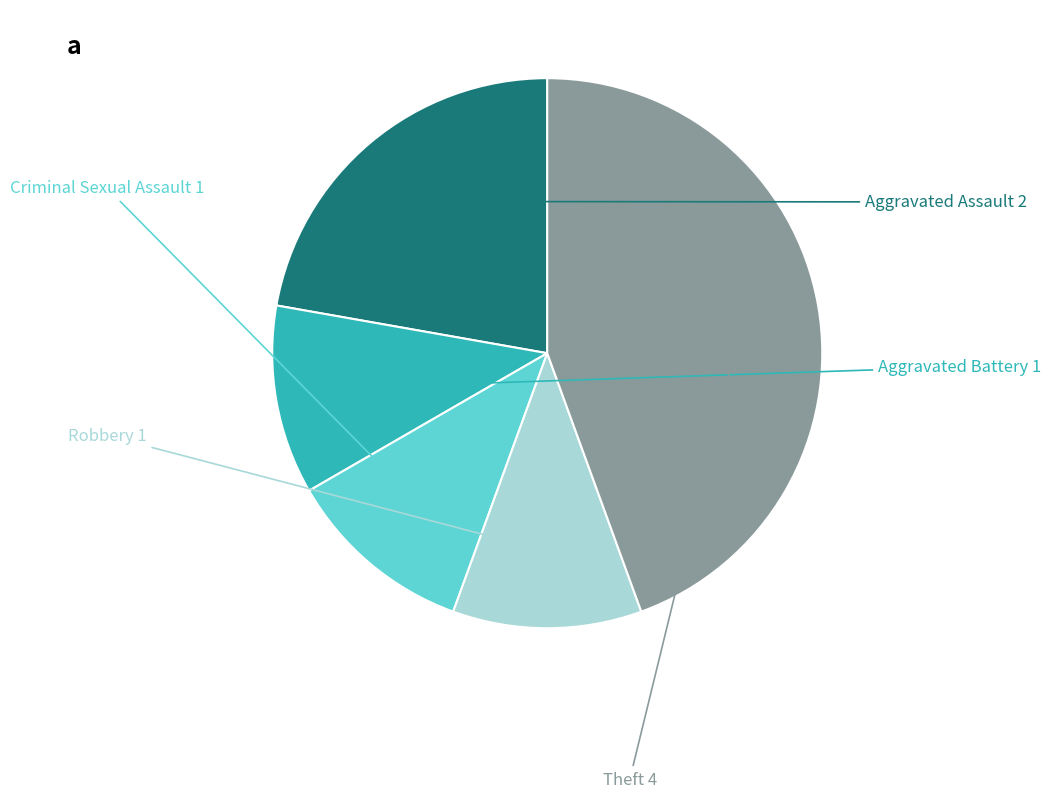

Is there any slice that represents more than half of the pie?

No